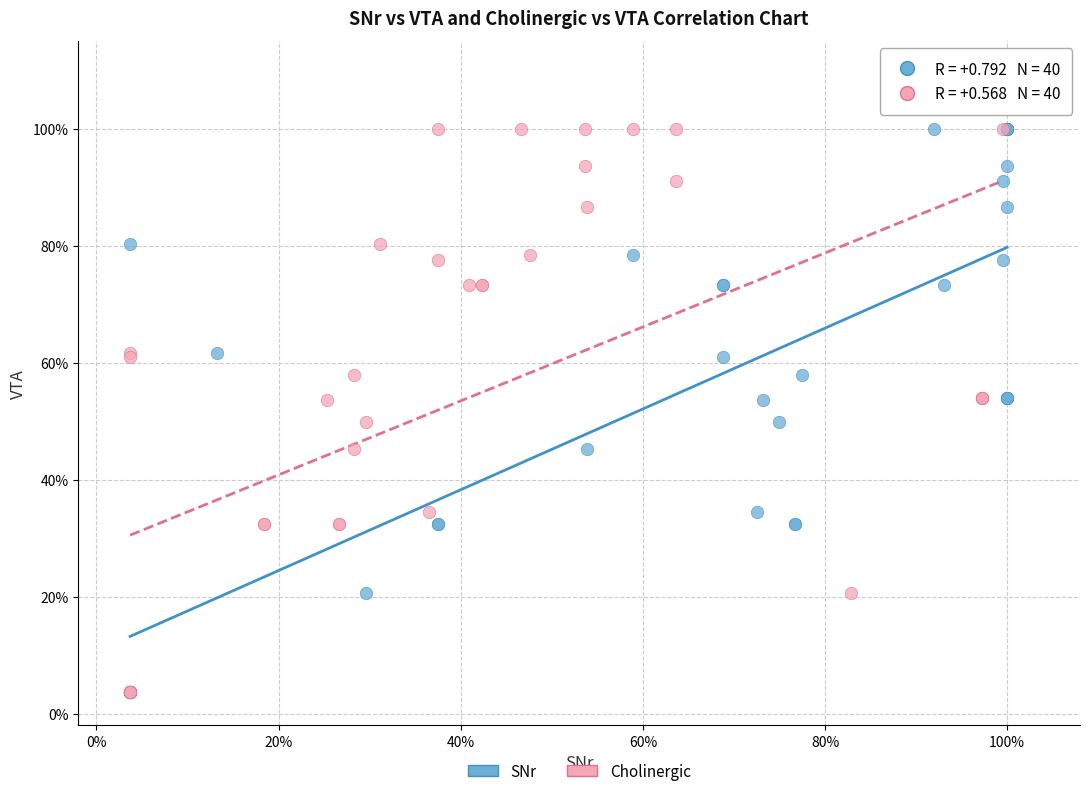

What are all the series names shown in the legend?

SNr, Cholinergic